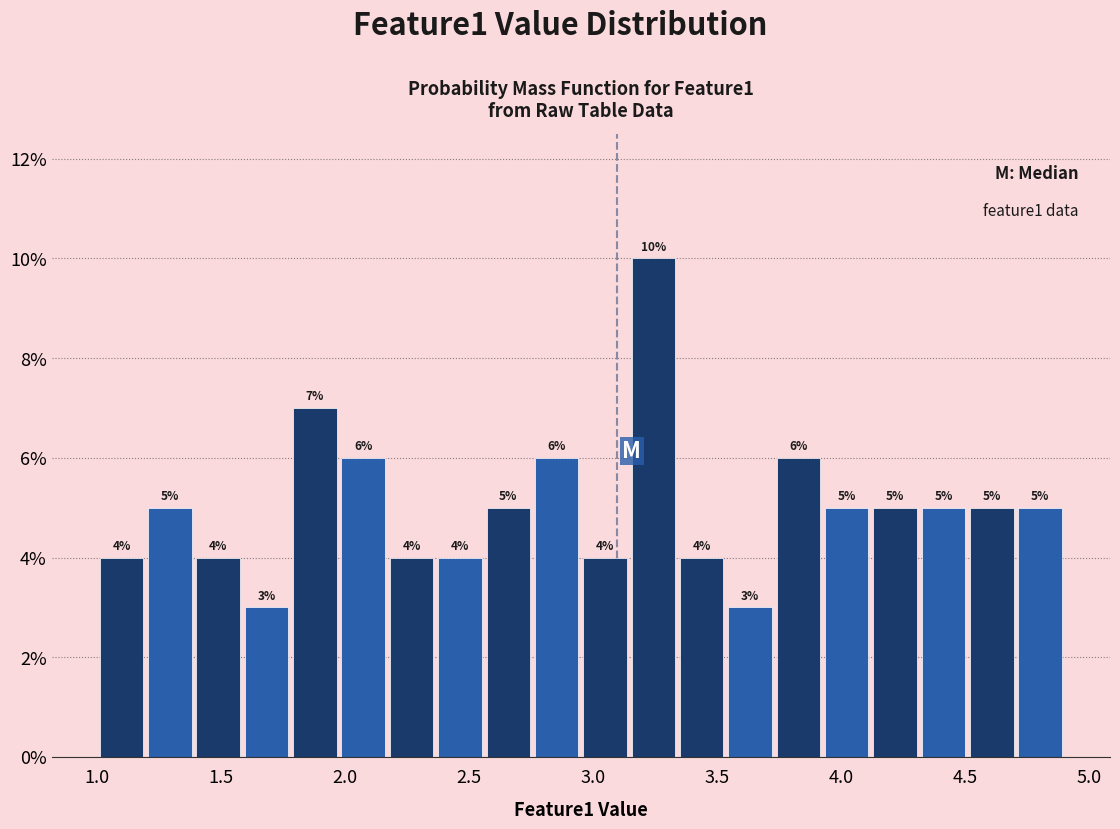

Read against the x-axis, roughly where is the centre of the tallest bar?

3.25